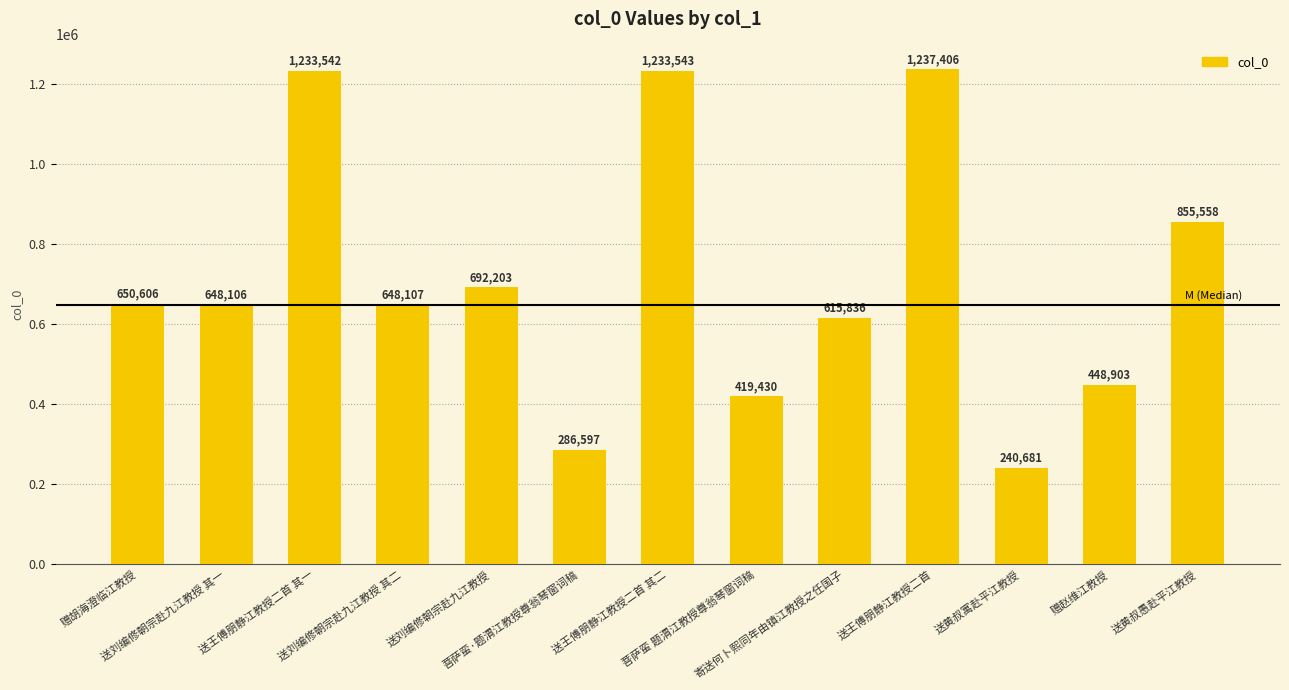

What is the label of the 3rd bar from the right?

送黄叔寓赴平江教授